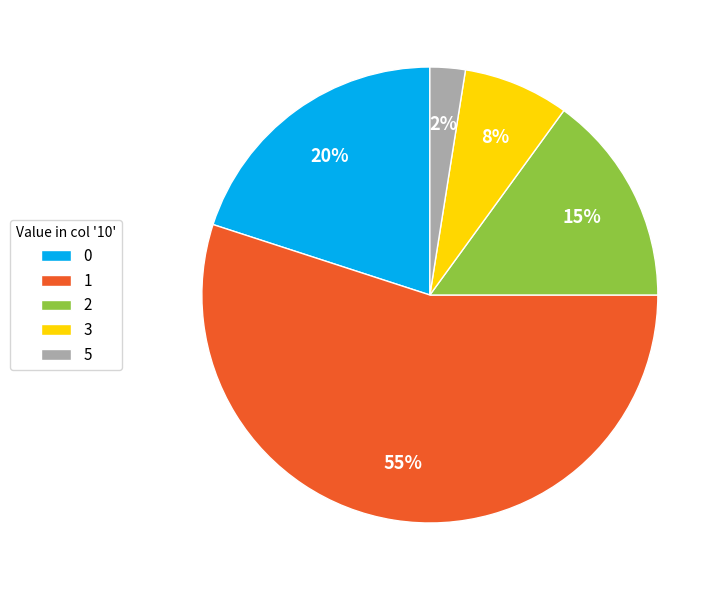

To the nearest percent, what percentage of the pie is 2?

15%